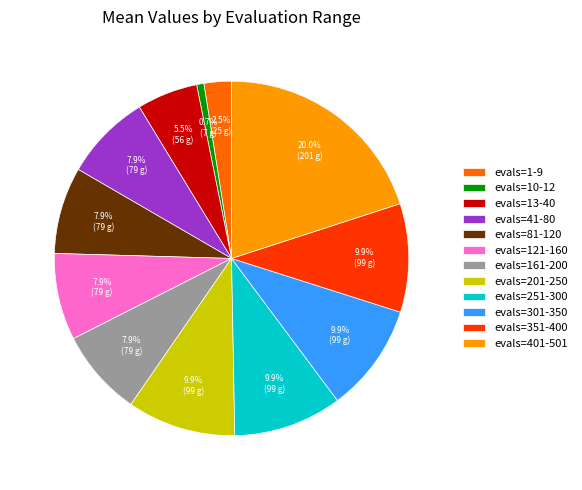

Which slice is the smallest?

evals=10-12